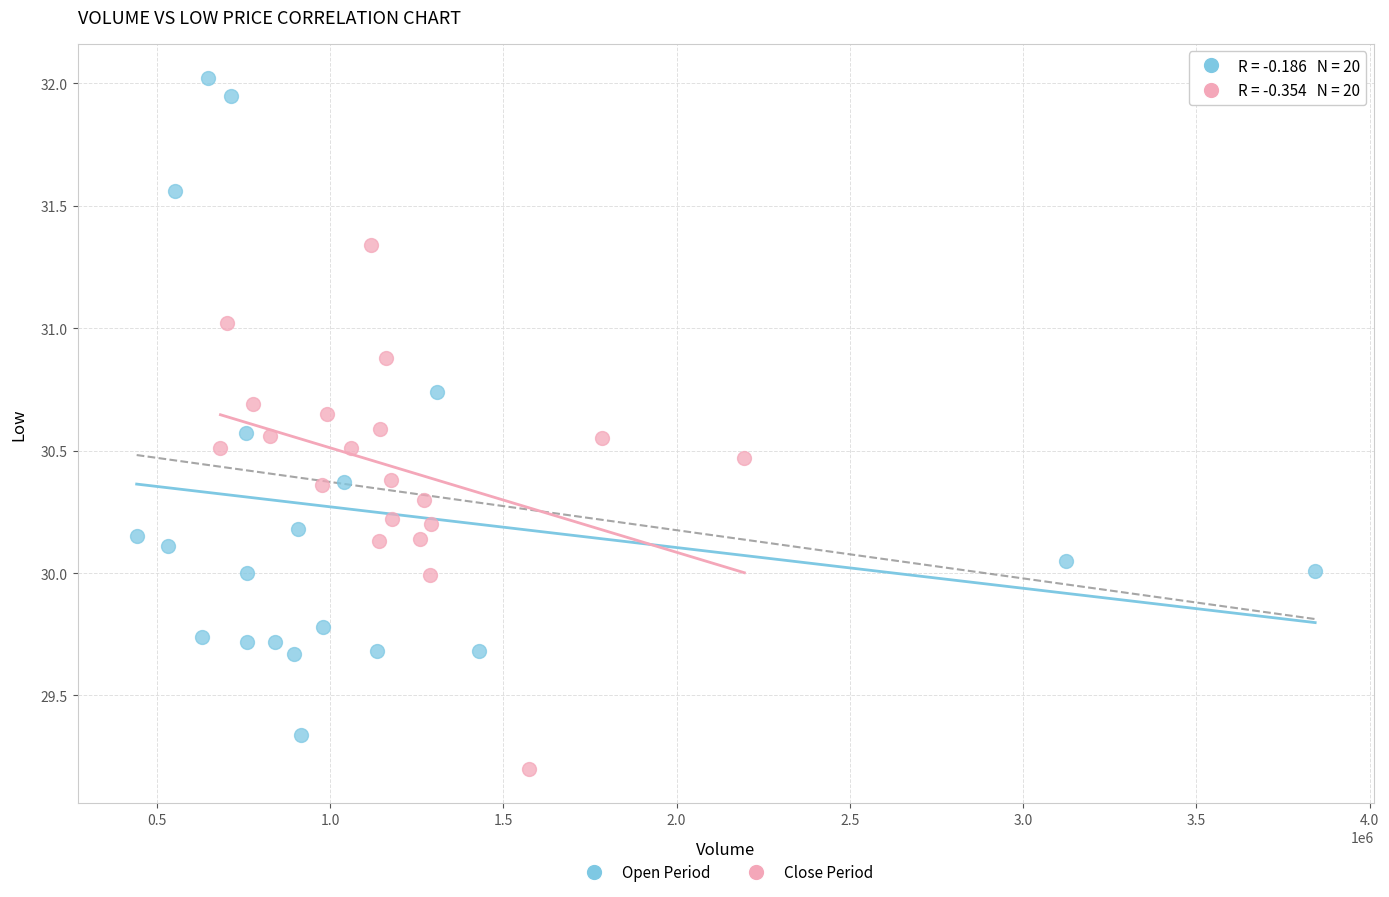

Which series reaches the maximum Y coordinate?

Open Period